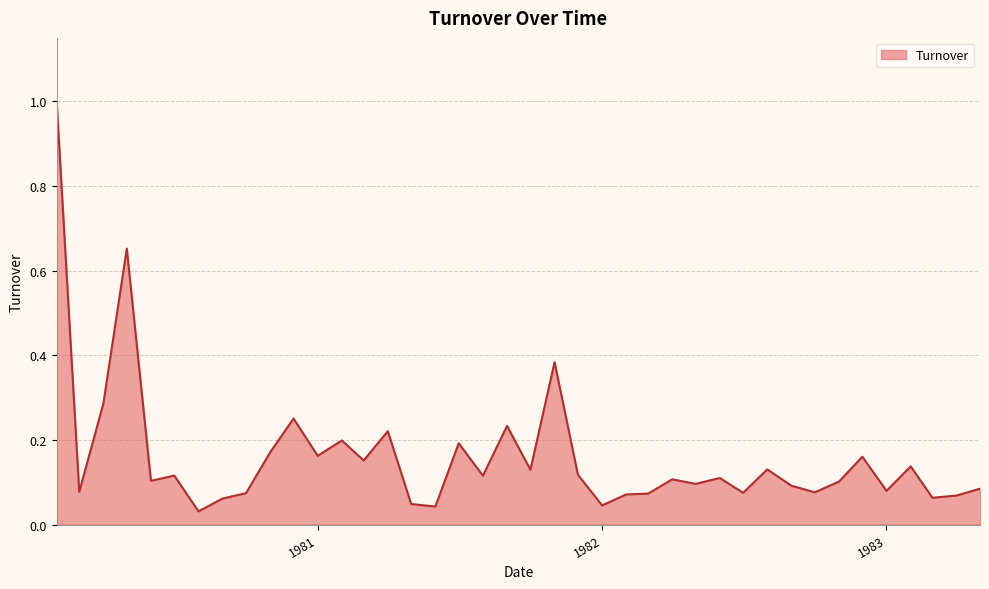

What is the greatest value displayed?

1.0